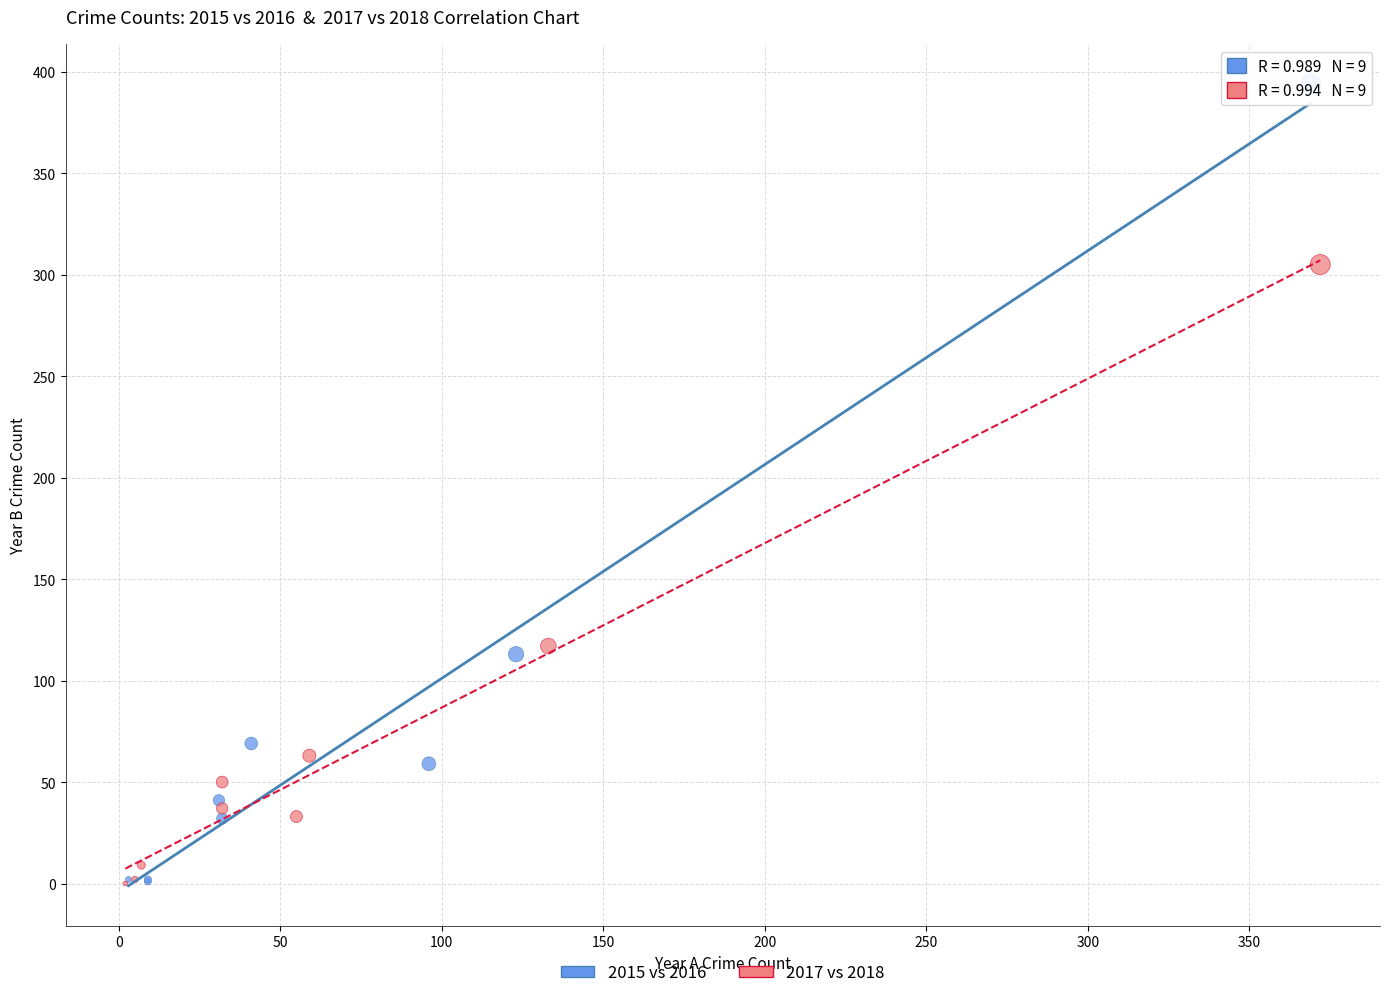

Which series contains the highest Y value?

2015 vs 2016